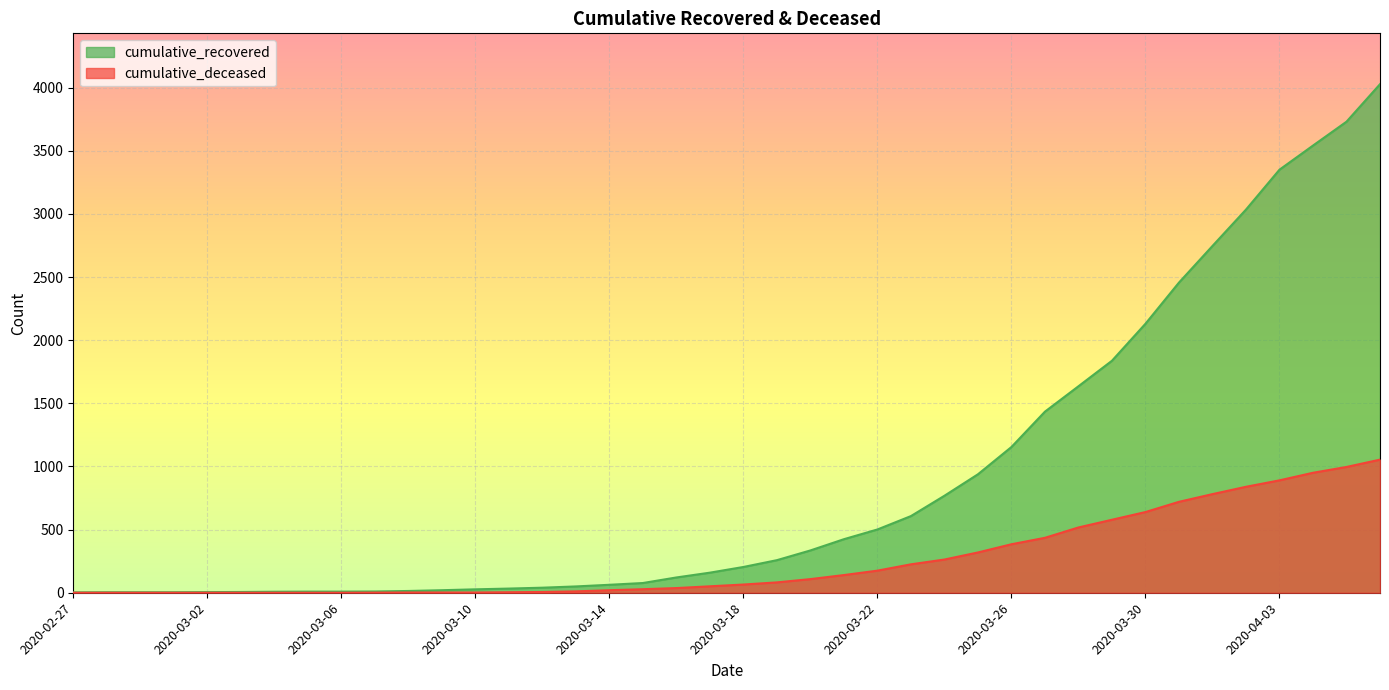

What is the difference between the second highest and minimum values in the cumulative_recovered series?

3727